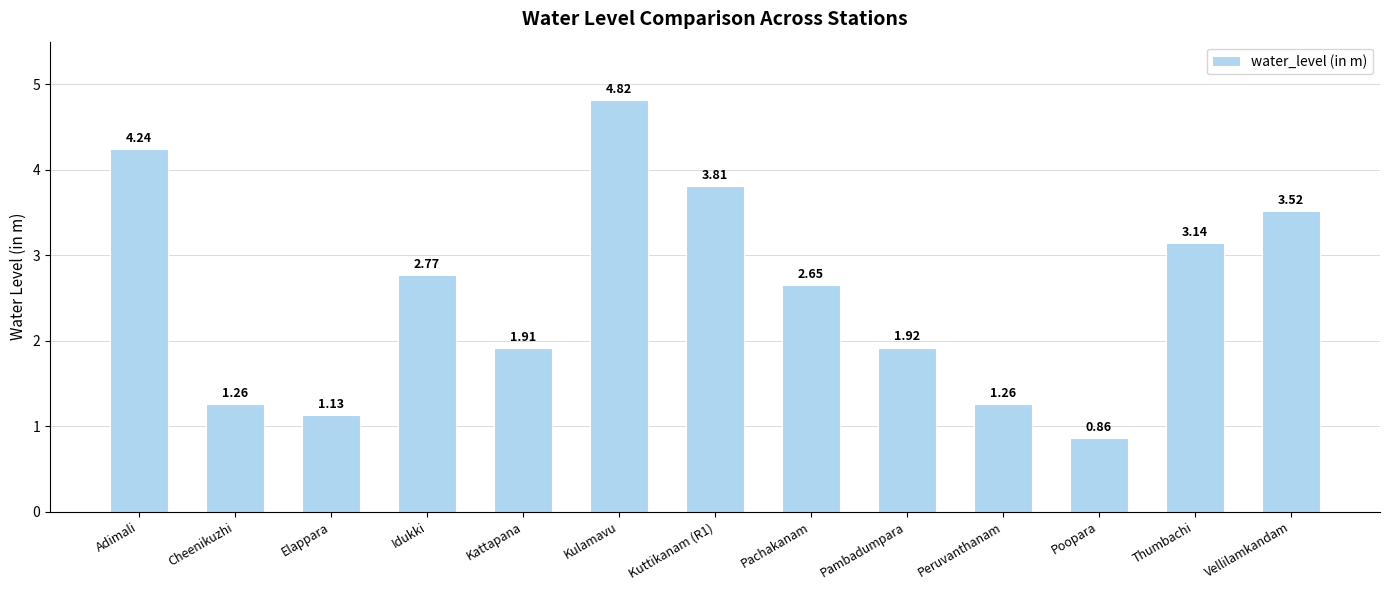

Does the chart contain any negative values?

No